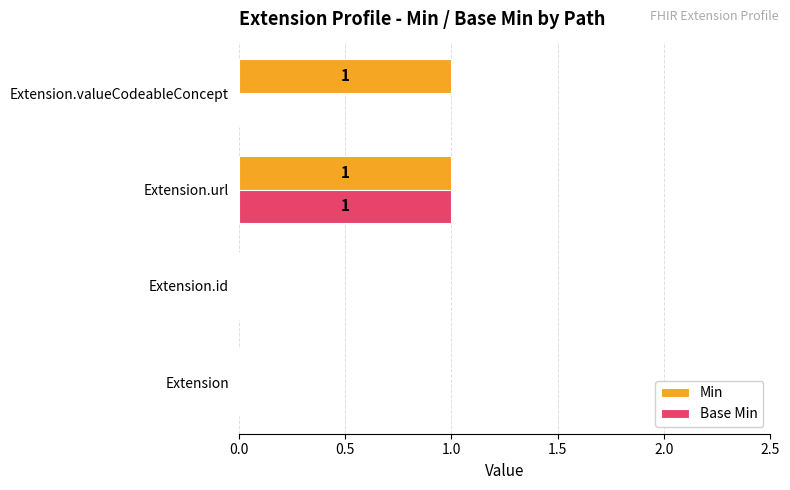

Which series has the largest total across all categories?

Min